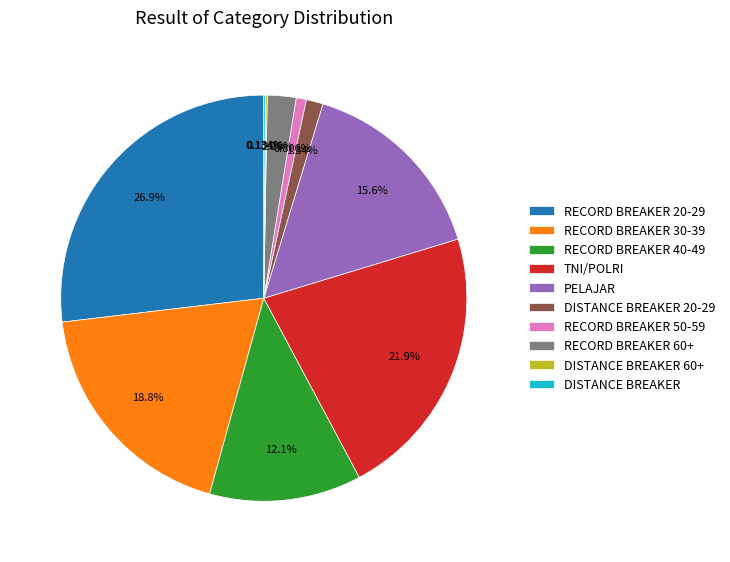

Combined, do TNI/POLRI and RECORD BREAKER 60+ account for over 50%?

No